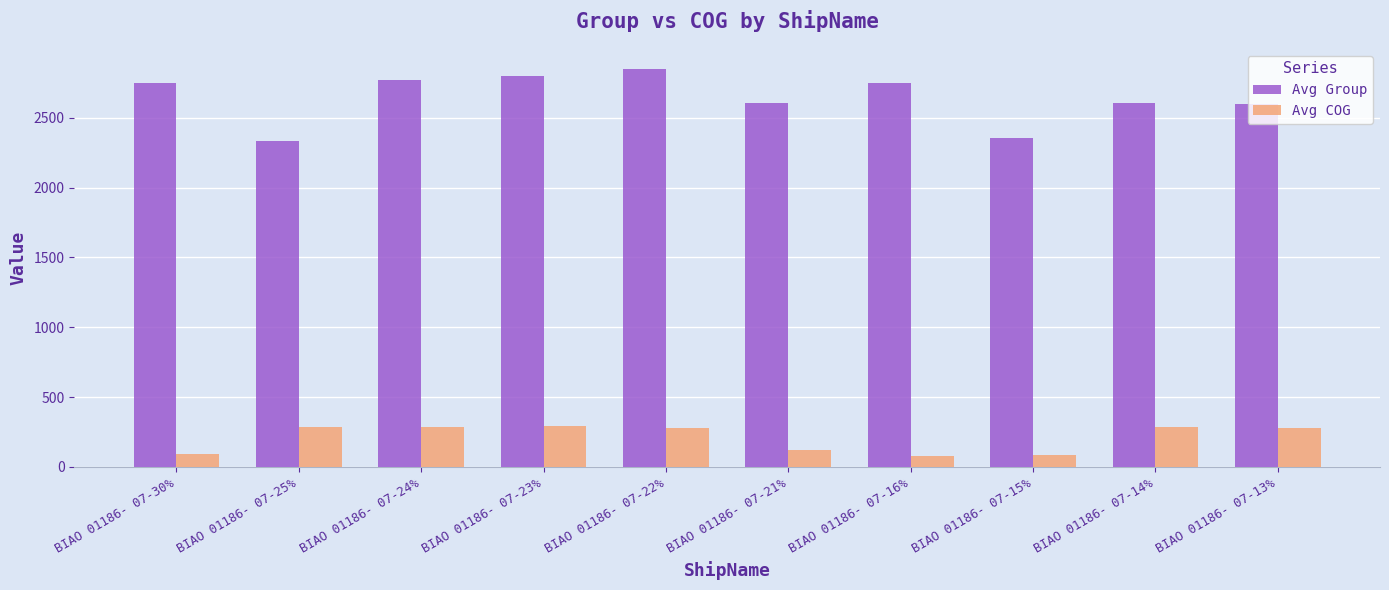

Are the bars horizontal?

No